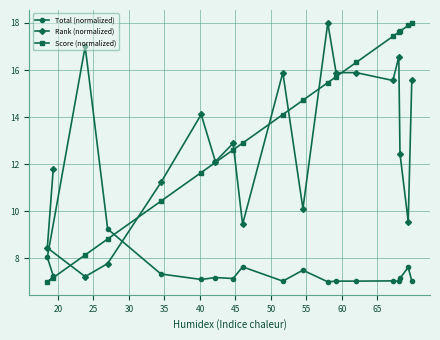

What is the value of the Total (normalized) point at the 2nd from the left?

7.3